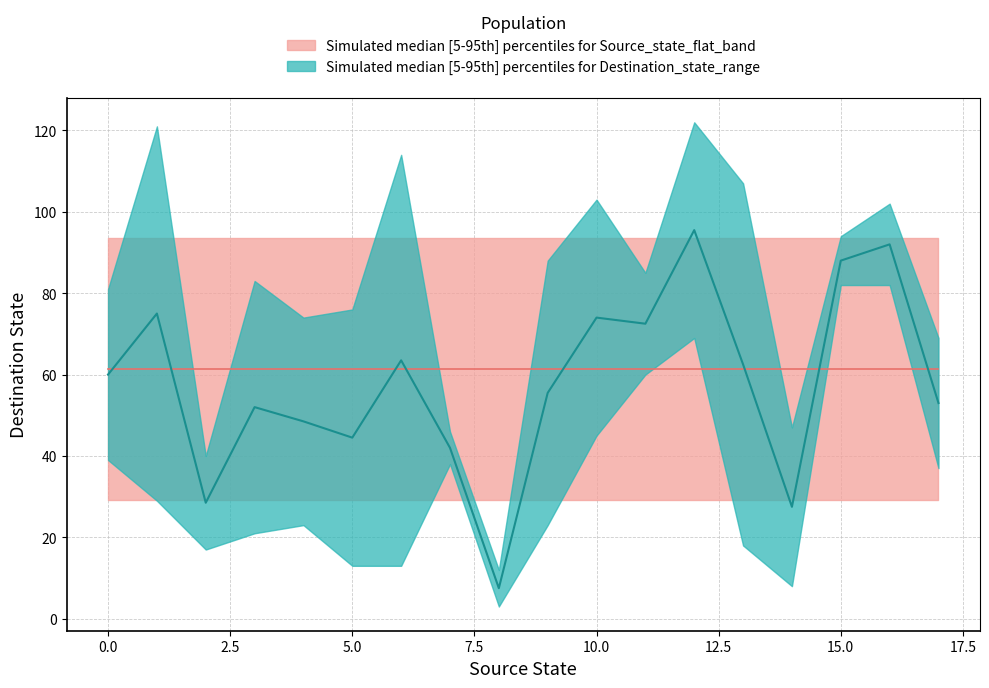

Which series has the largest total across all categories?

destination_state_upper